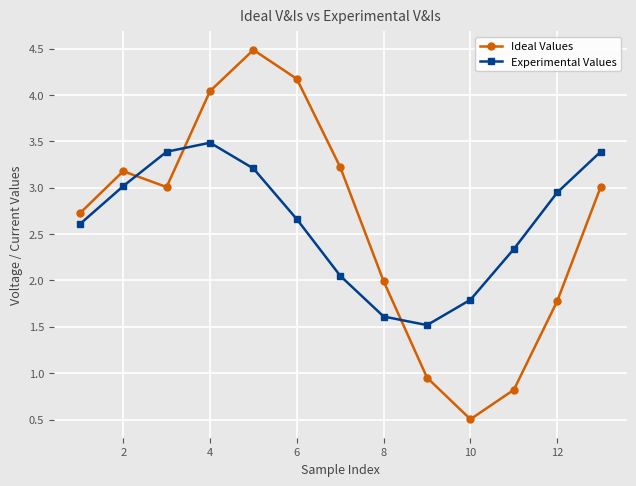

Which series has the largest range (max minus min)?

Ideal Values